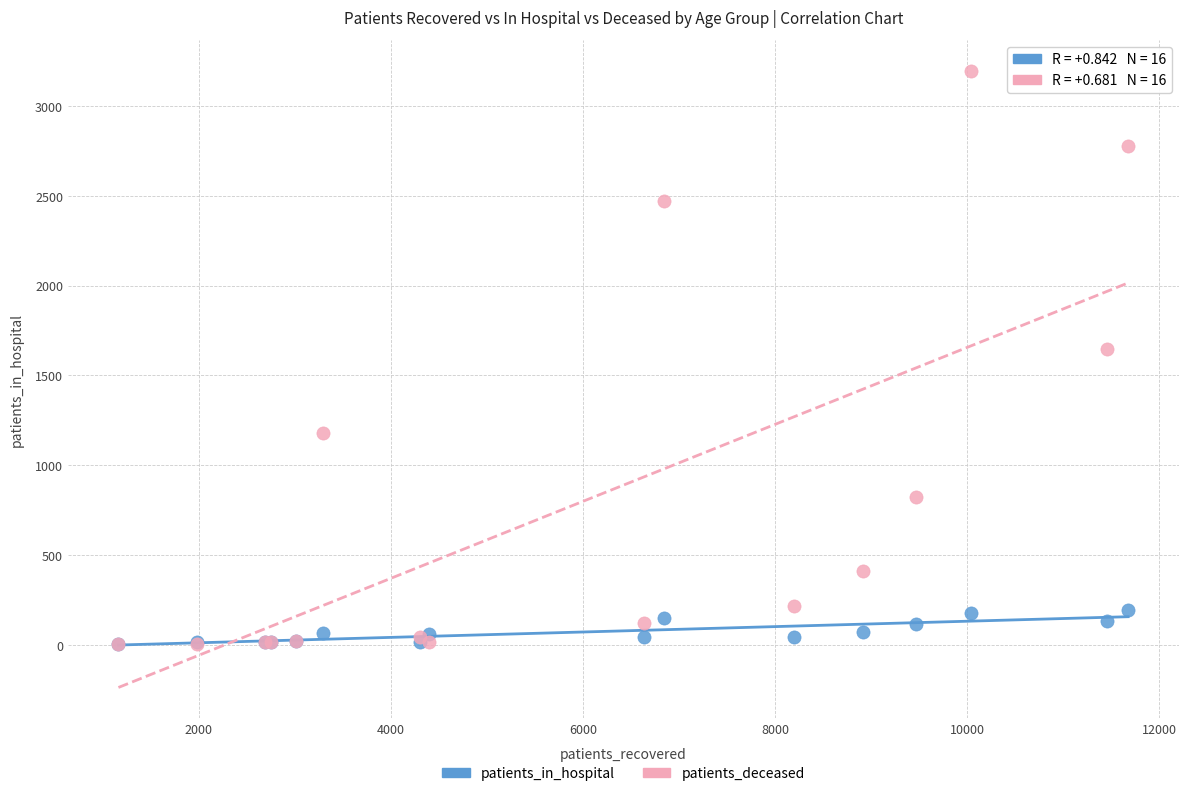

What are all the series names shown in the legend?

patients_in_hospital, patients_deceased